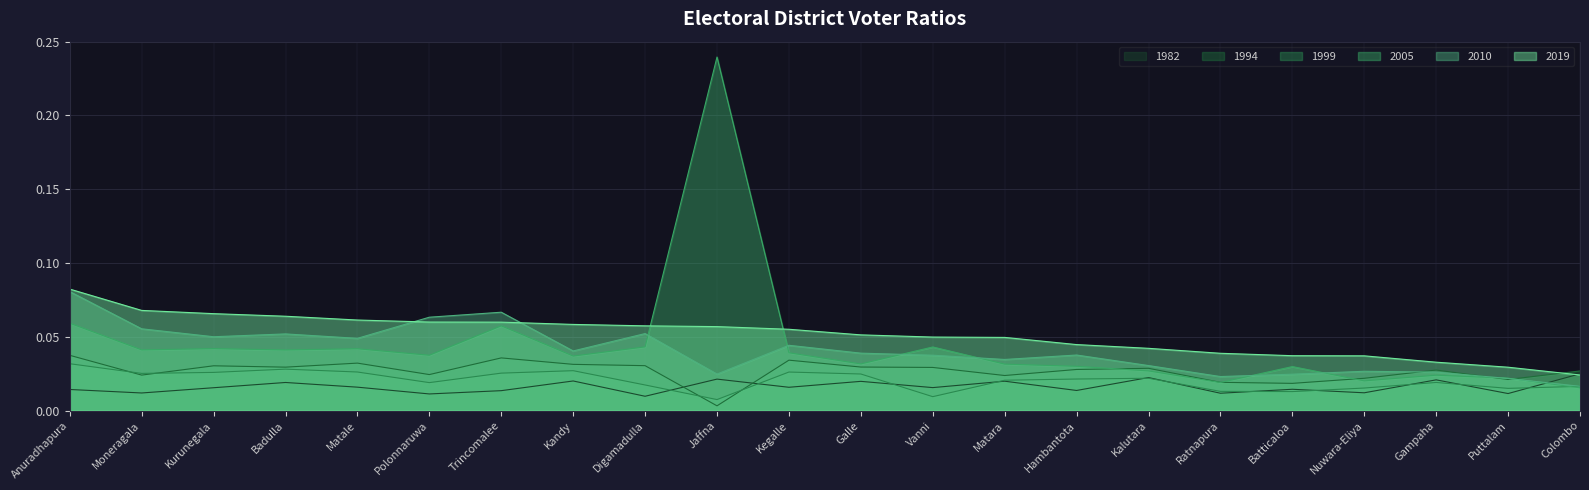

What is the total value across all series at Digamadulla?

0.2